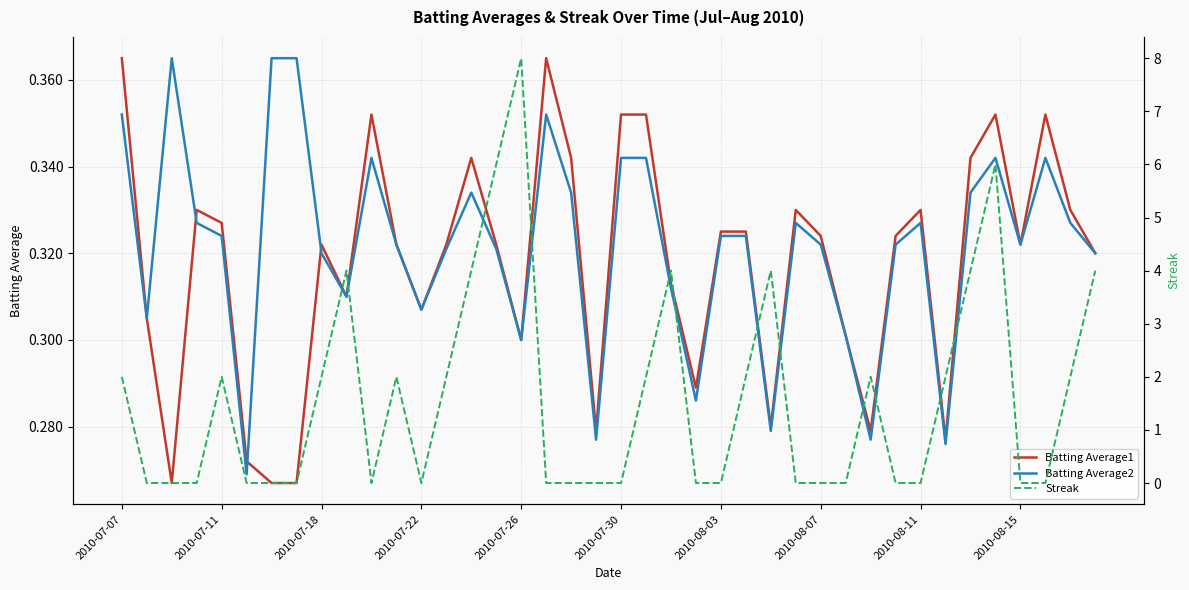

What is the greatest value displayed?

8.0